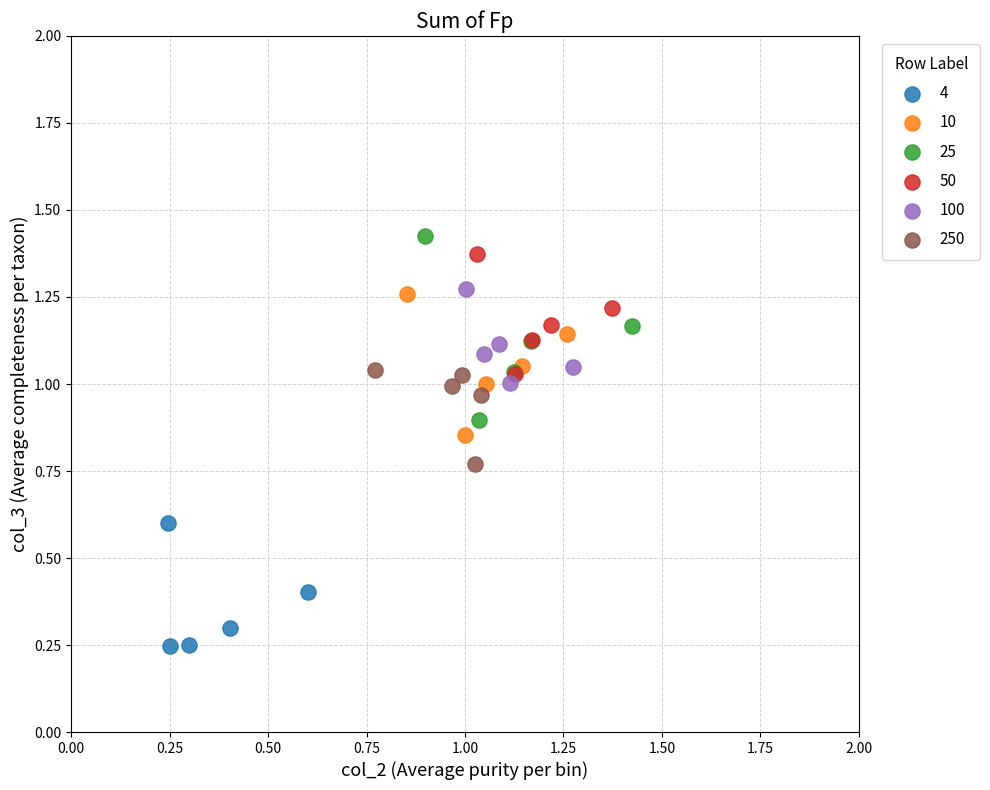

Which series contains the highest Y value?

25